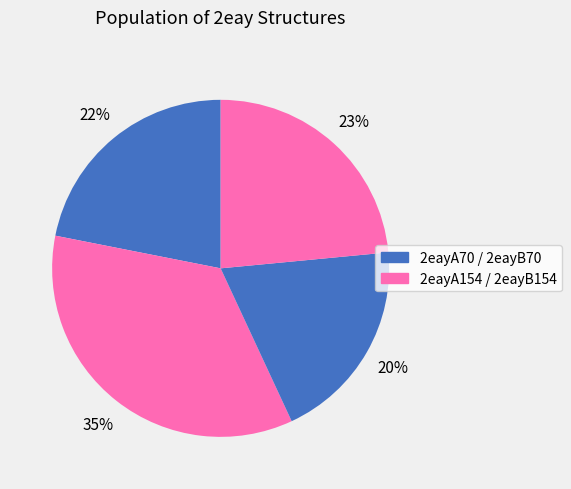

Count the number of slices in the pie.

4